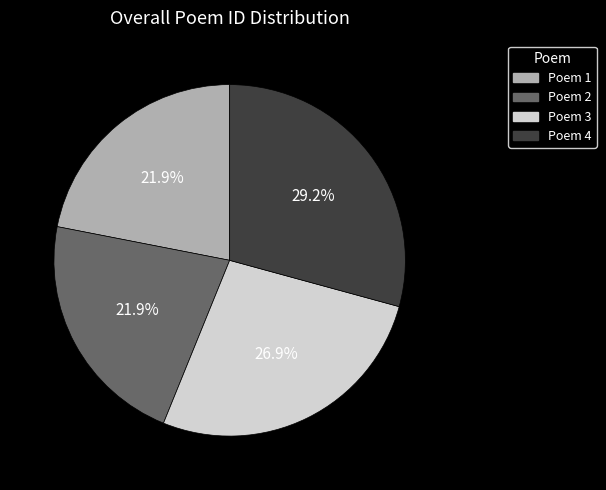

Is there a majority slice in this chart?

No